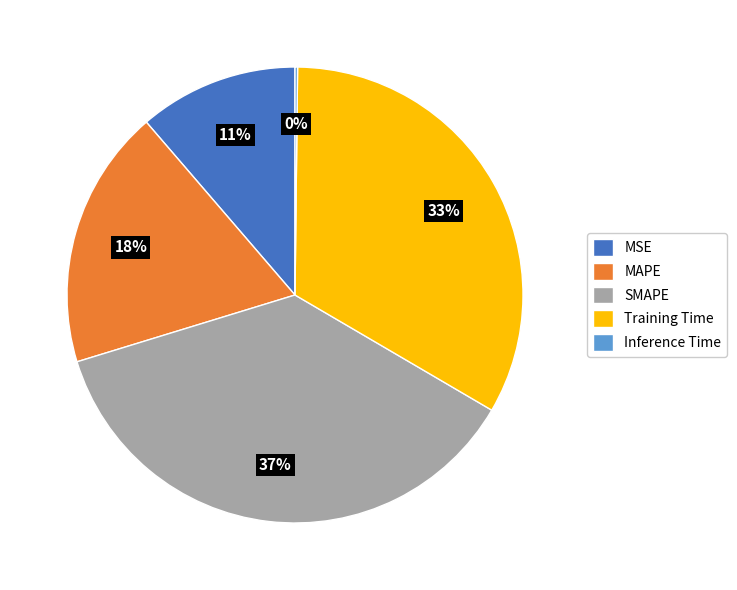

True or false: Training Time accounts for 46% of the total.

False